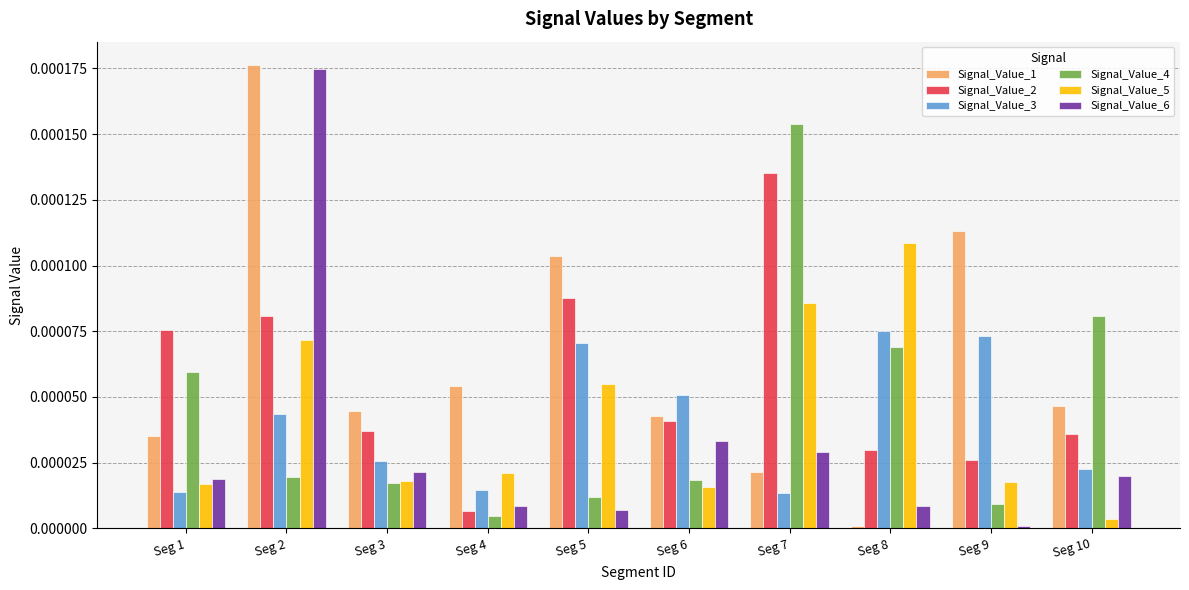

True or false: Signal_Value_6 has a value of 0.0 at Seg 3.

True